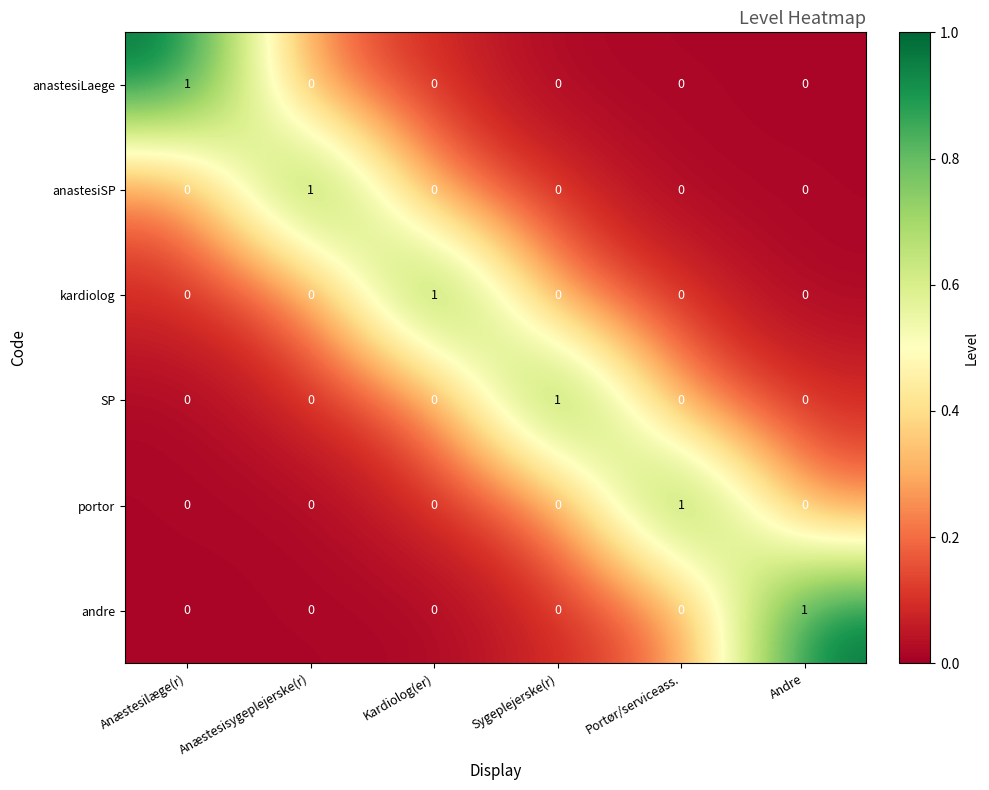

At how many categories does at least one series exceed 0?

6